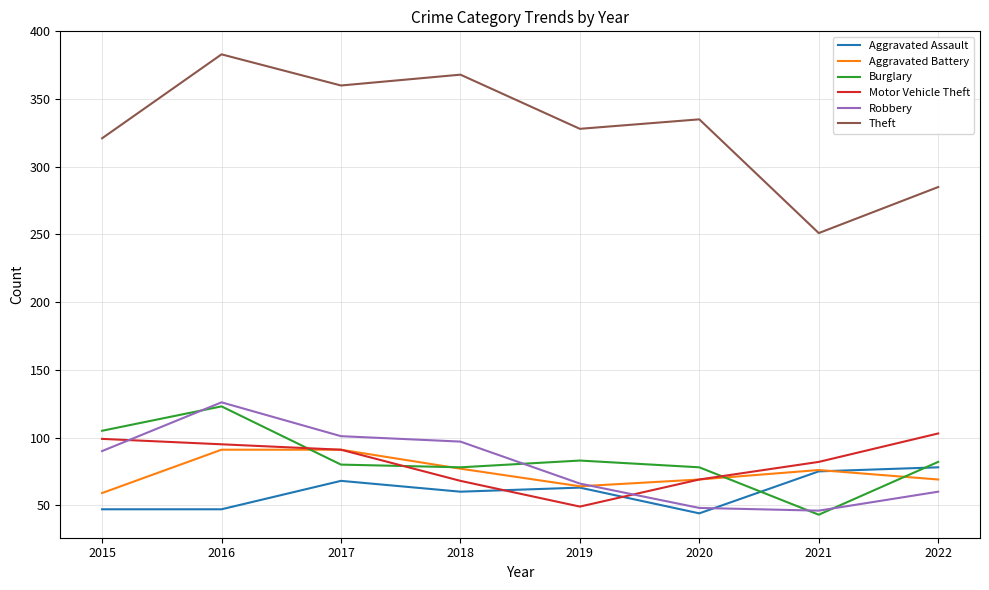

The Motor Vehicle Theft series shows 98 at 2020. True or false?

False